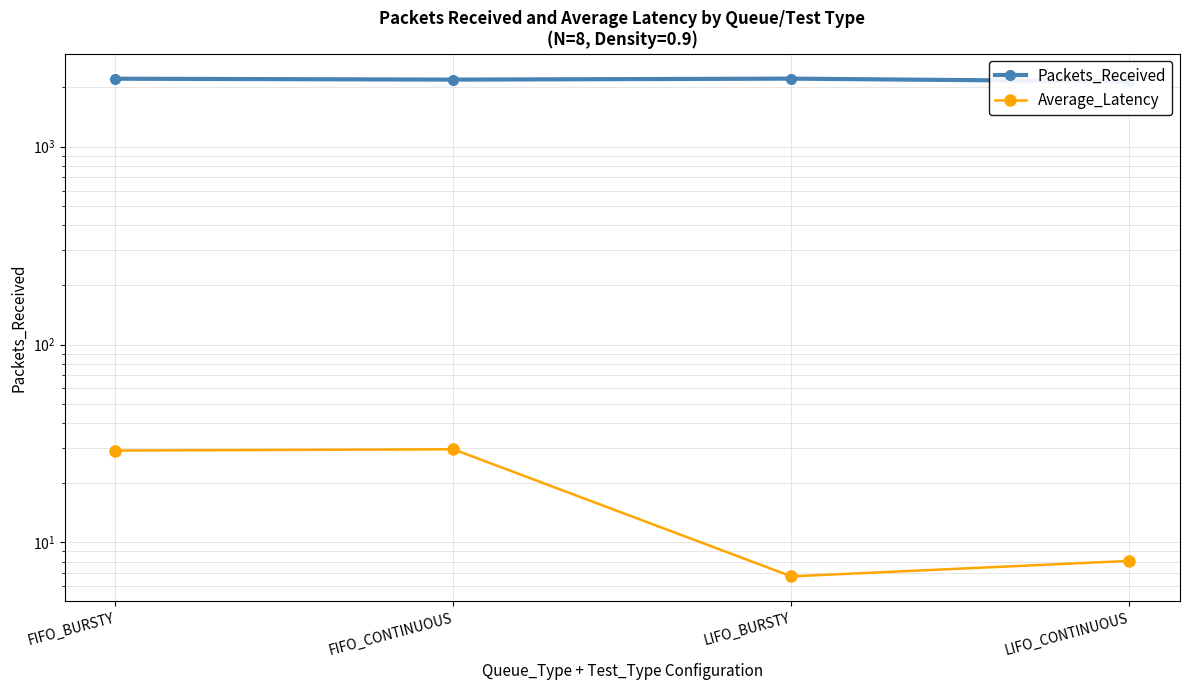

What is the spread (max minus min) of values at LIFO_CONTINUOUS?

2126.9